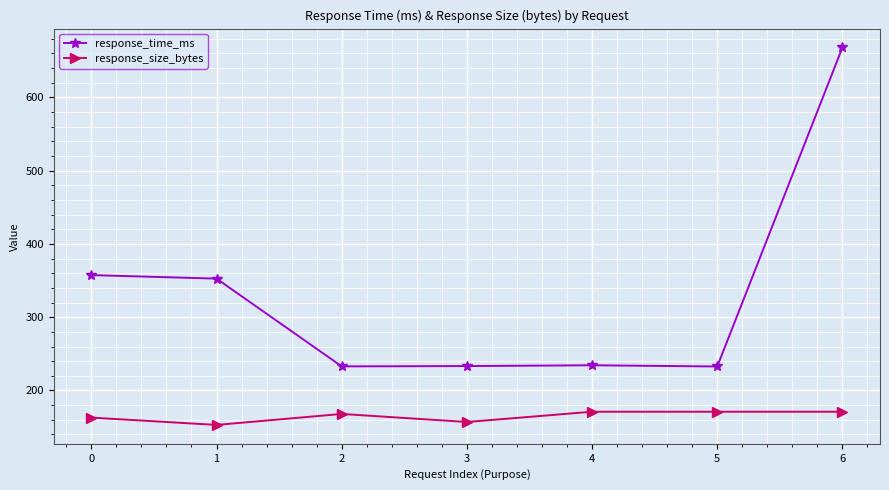

What is the highest value of the response_time_ms series?

668.0